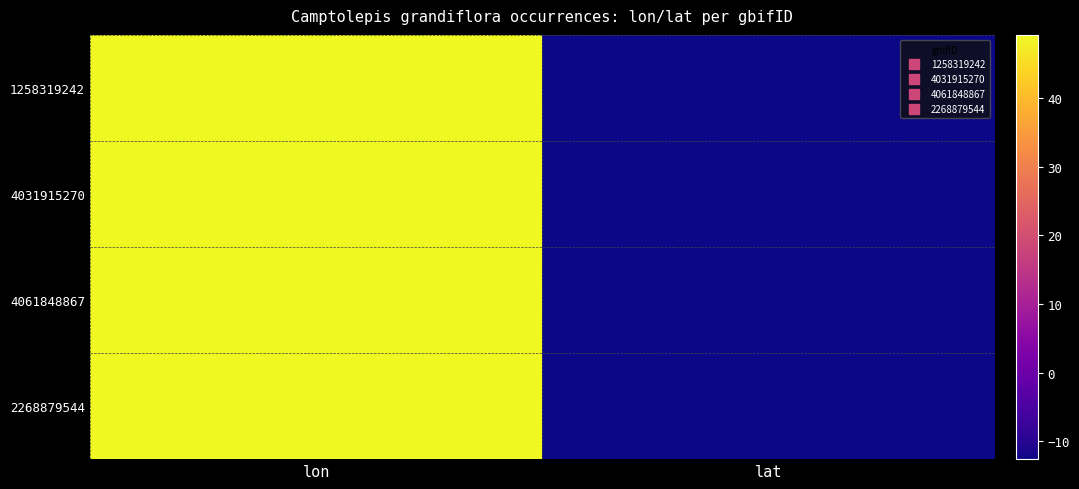

List the labels in order of row_1 value, largest first.

lon, lat